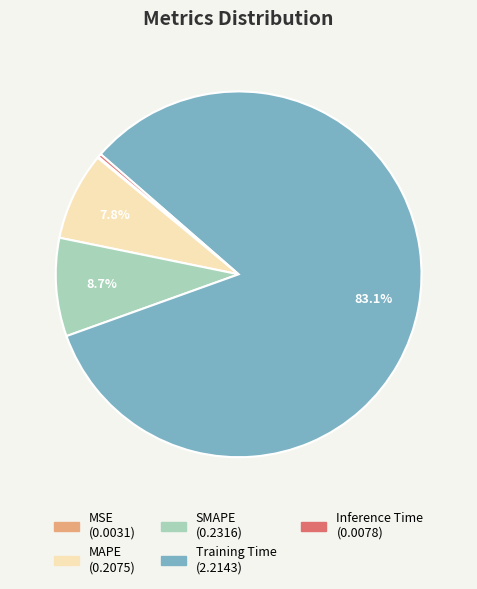

How much of the chart is everything except Training Time?

16.9%